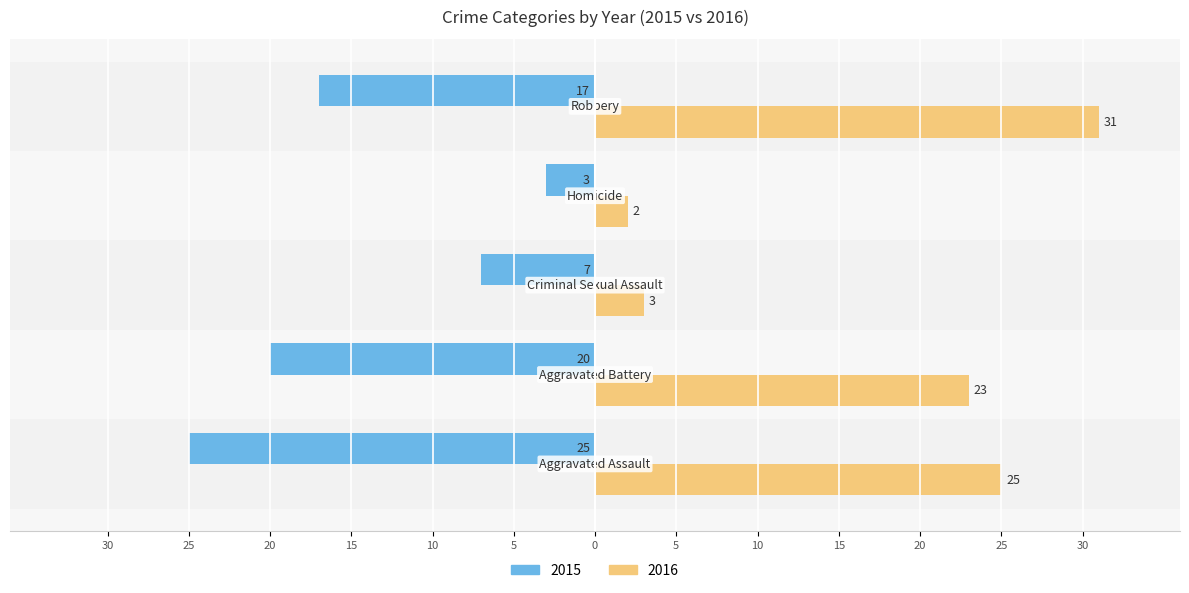

At which category is the sum across all series the highest?

Aggravated Assault